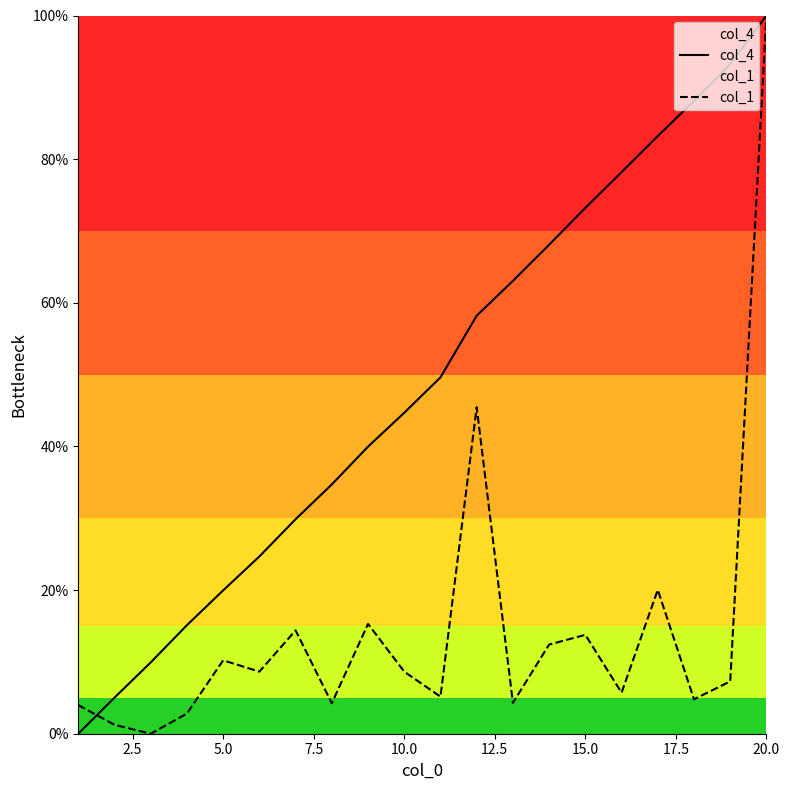

List the series in order of their peak value, lowest first.

col_4, col_1